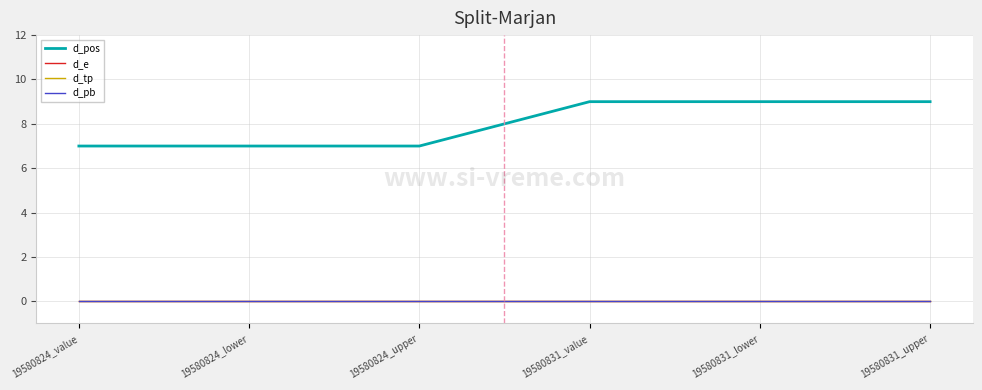

What is the lowest value of the d_pos series?

7